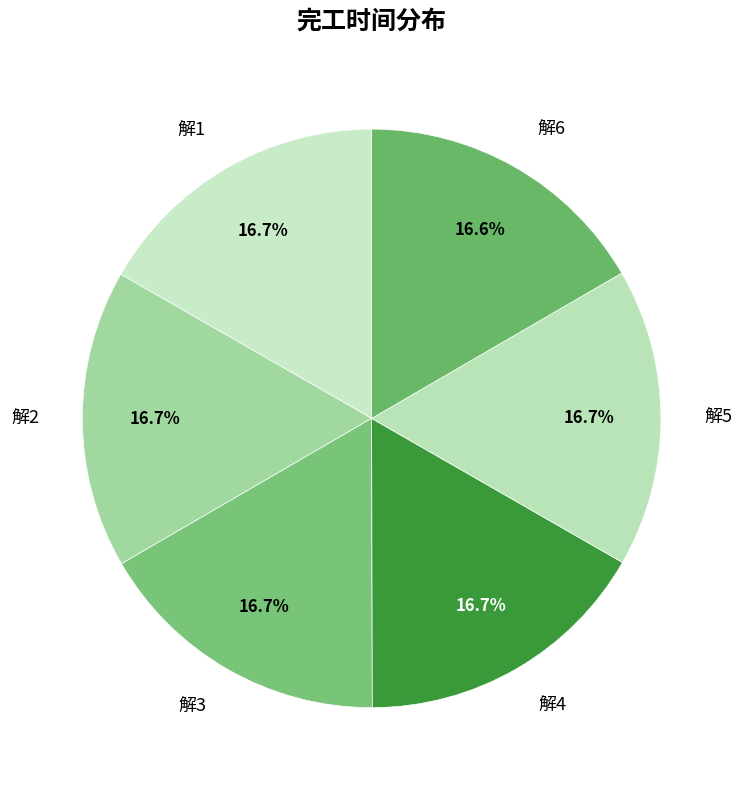

Approximately how many times larger is the value at 解5 compared to 解6?

1.0